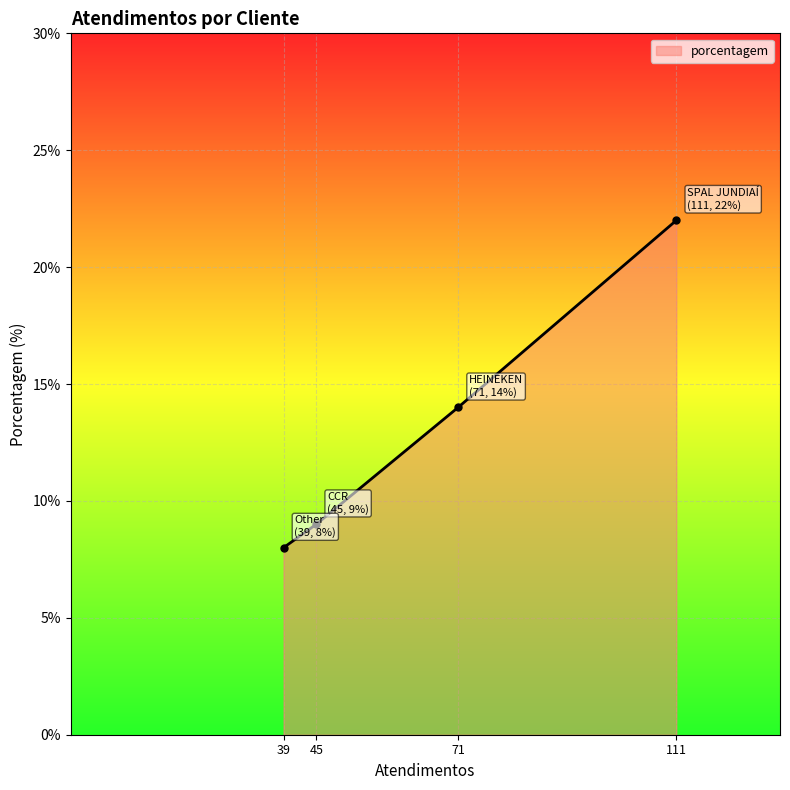

The chart shows a value of 12 at 39. True or false?

False